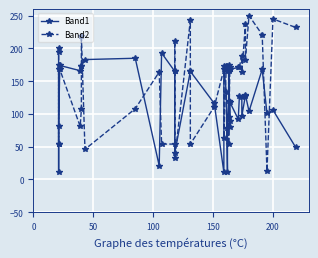

Does the chart have visible grid lines?

Yes